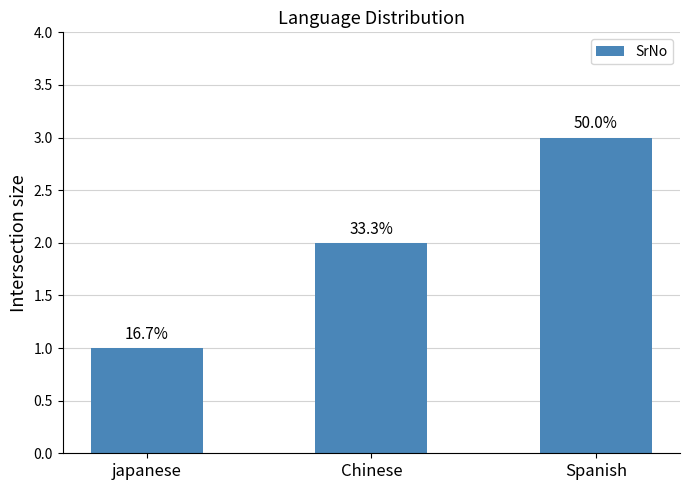

Which has a higher value, Spanish or Chinese?

Spanish